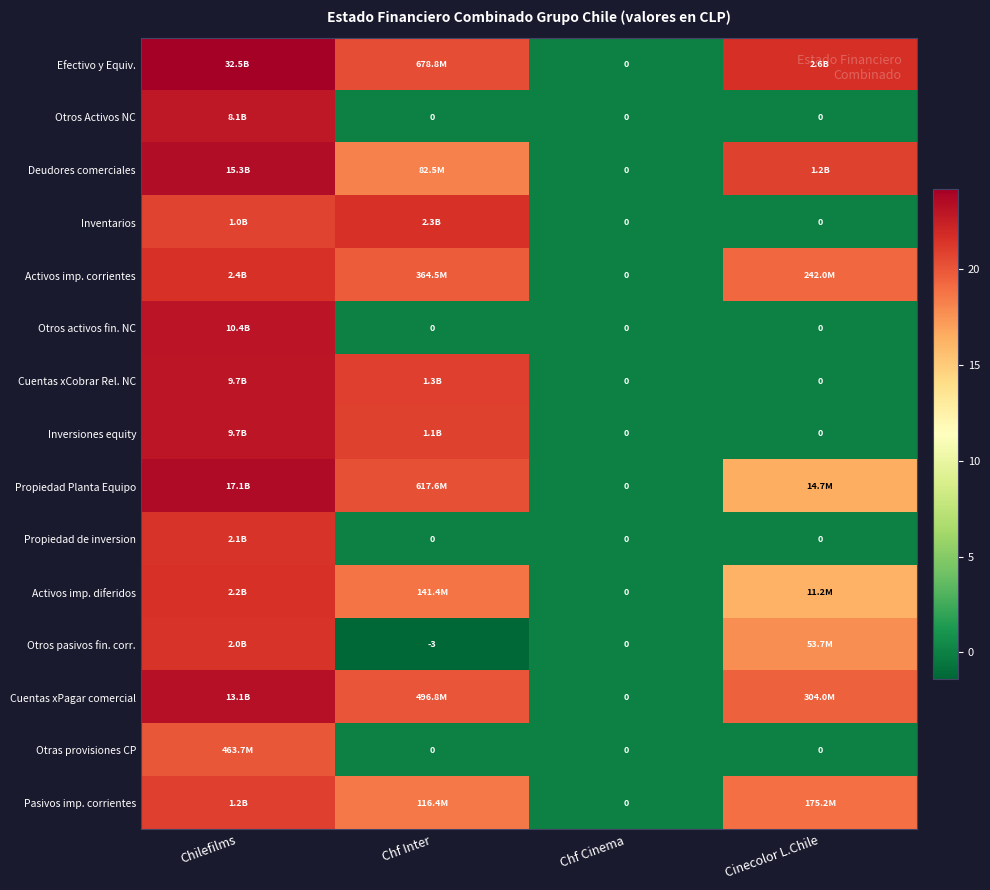

What is the spread (max minus min) of values at Cinecolor L.Chile?

21.7